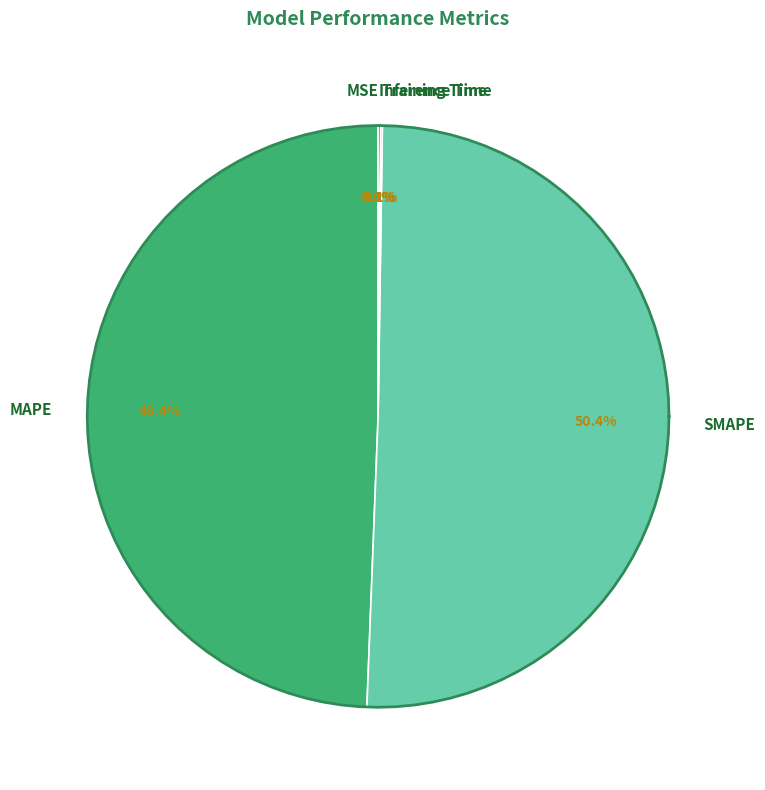

What portion of the pie excludes MAPE?

50.6%